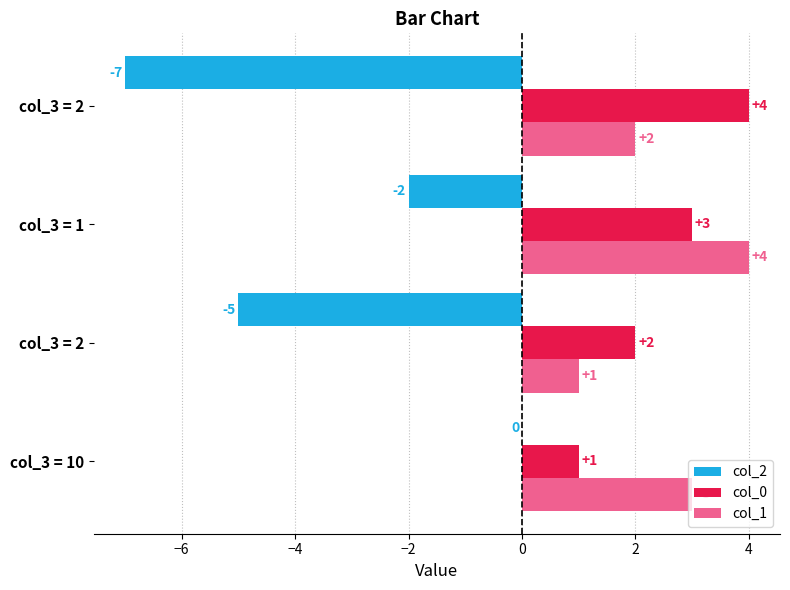

What is the difference between the second highest and second lowest values in the col_2 series?

3